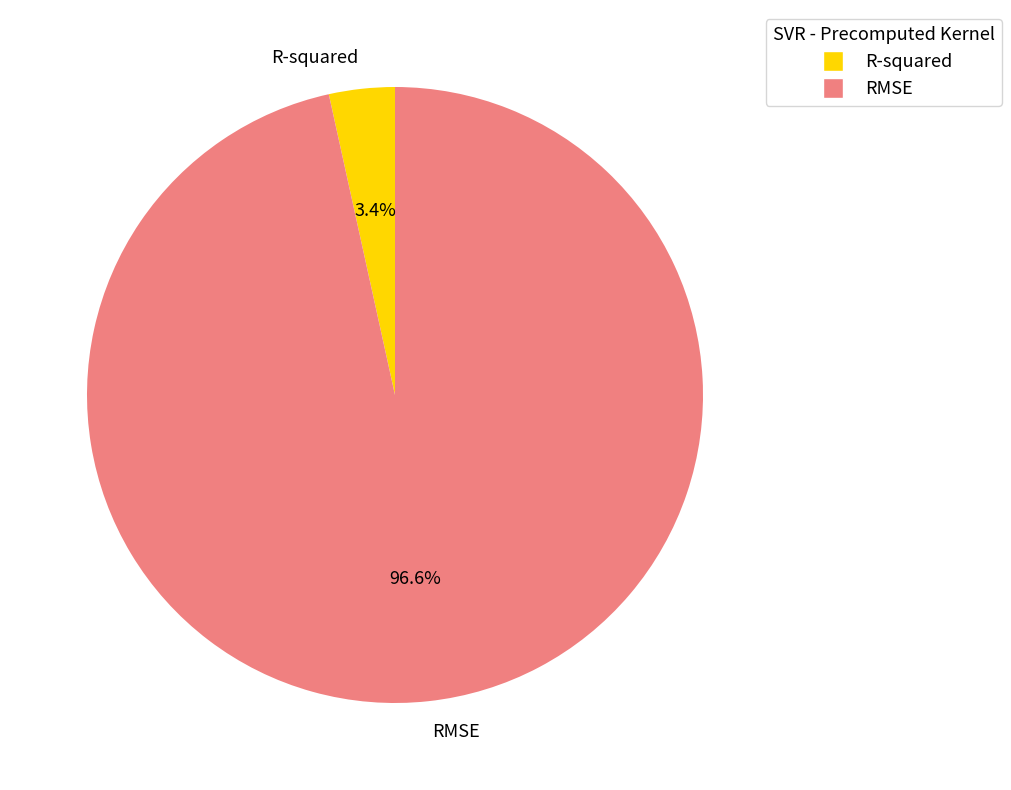

Rank the categories by value from highest to lowest.

RMSE, R-squared